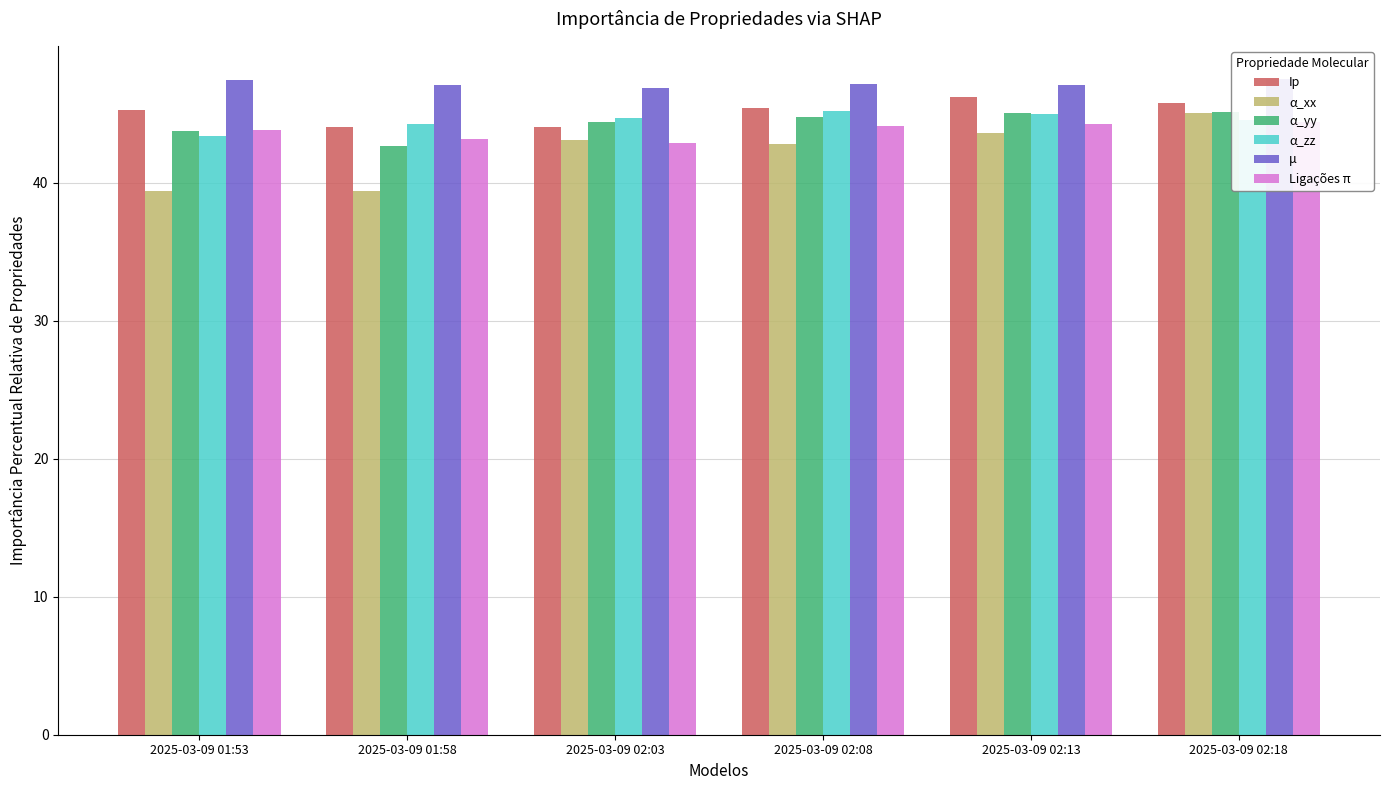

What is the difference between the Ip values at 2025-03-09 02:13 and 2025-03-09 01:58?

2.2